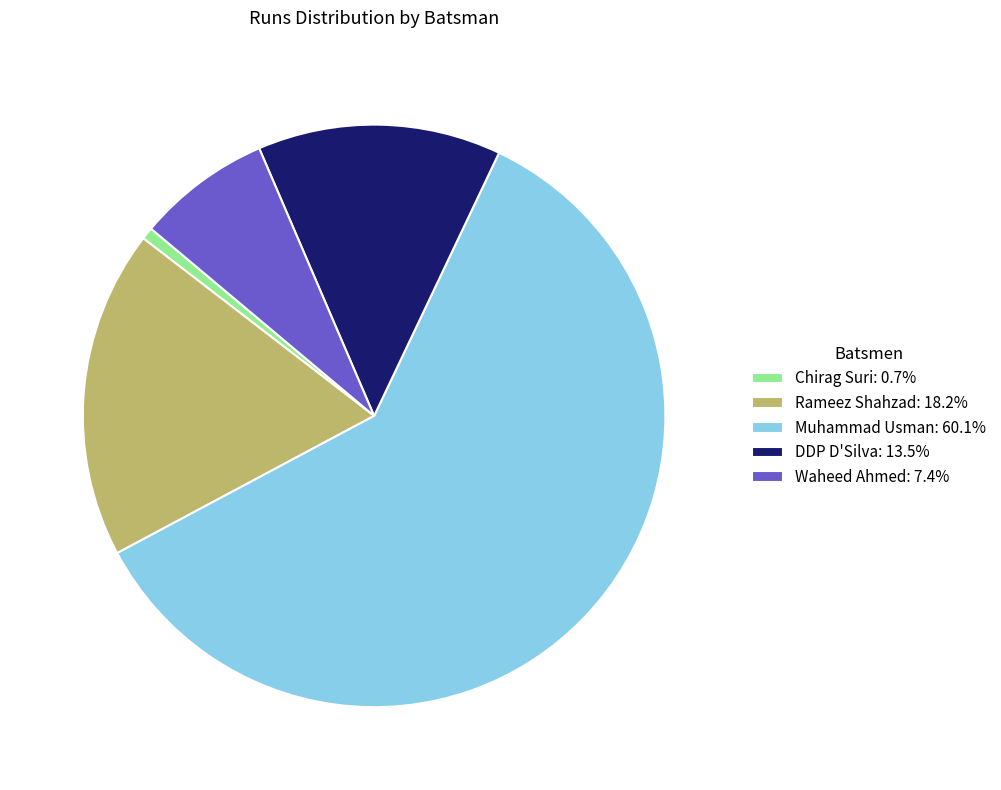

Which slice represents more than half of the pie?

Muhammad Usman